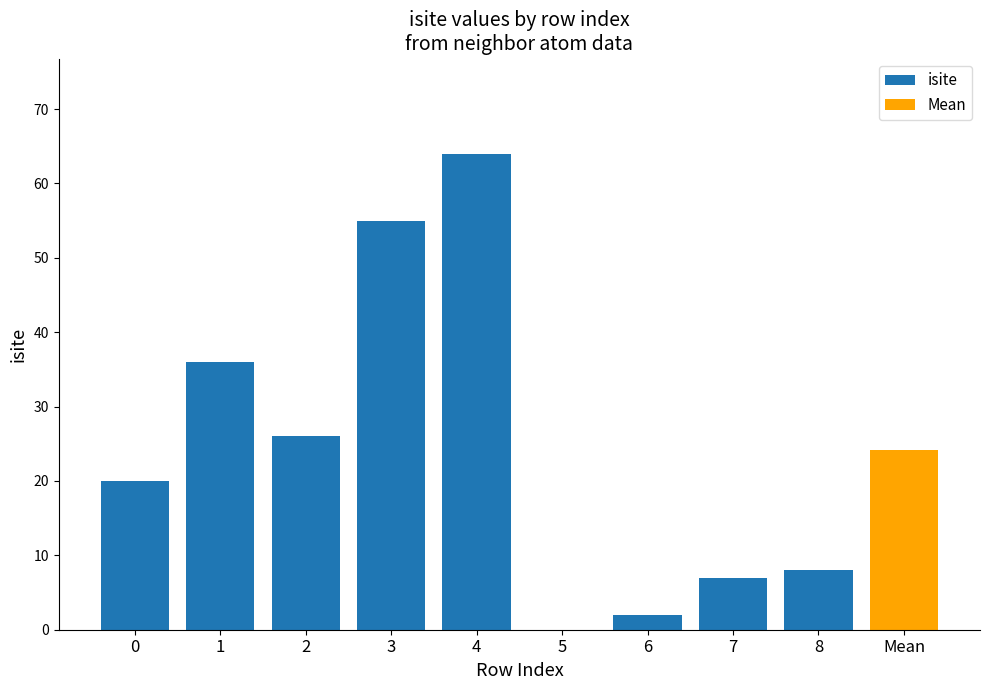

What is the maximum value for isite?

64